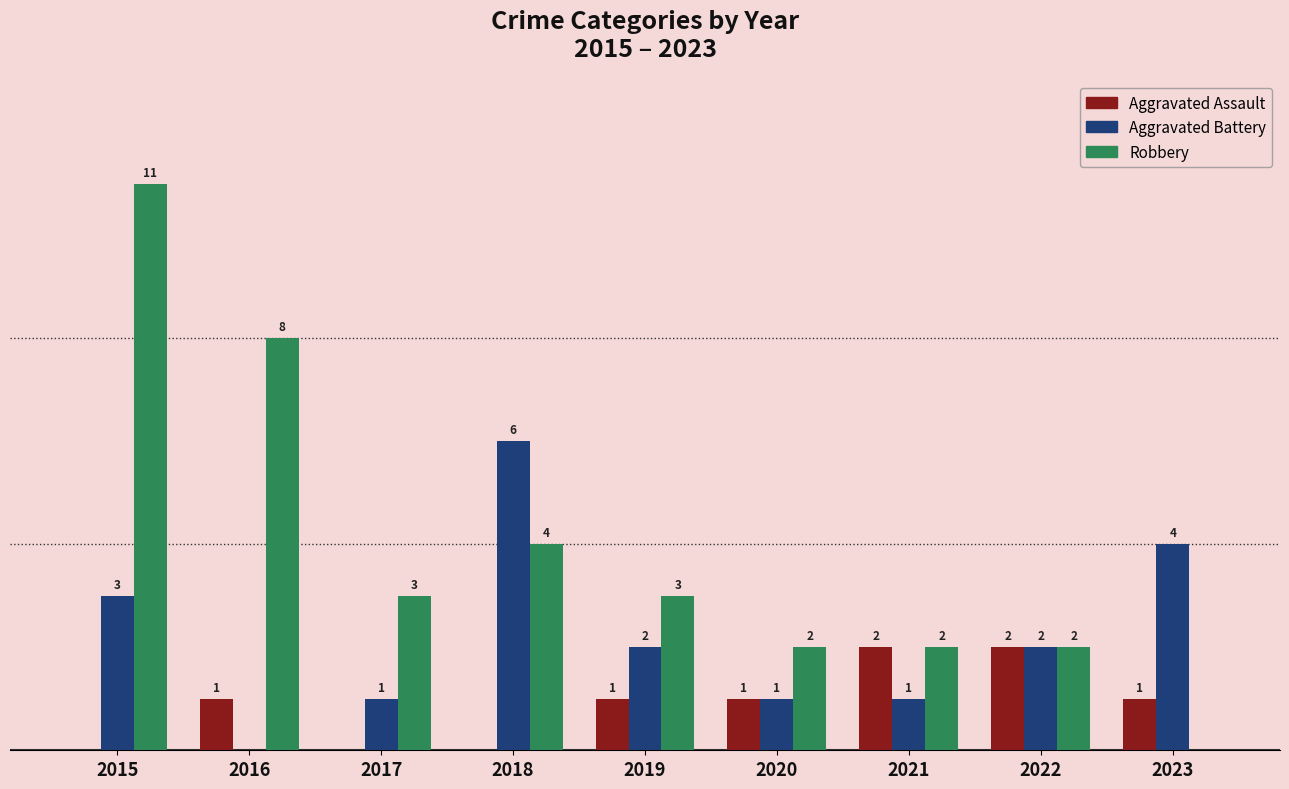

Is the value of Aggravated Battery at 2017 greater than the value of Aggravated Assault at 2022?

No